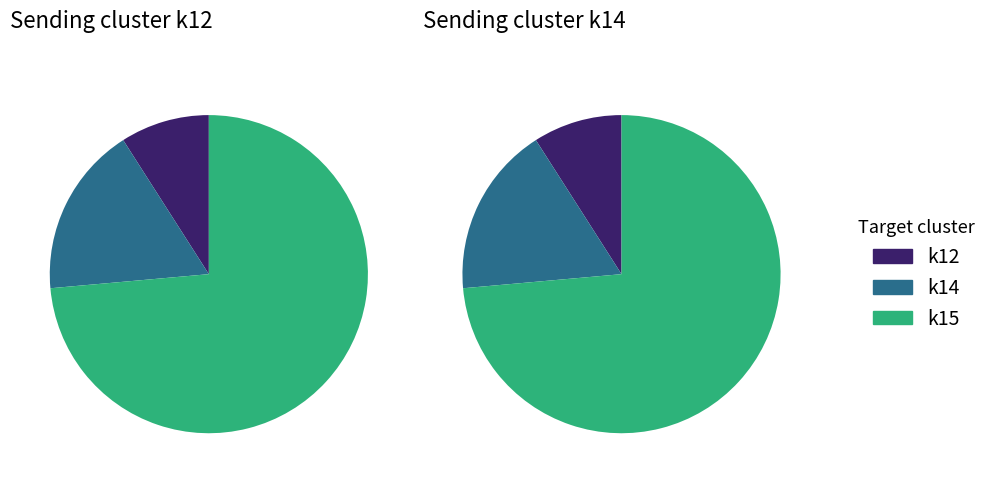

Which category has the smallest portion of the pie?

k12